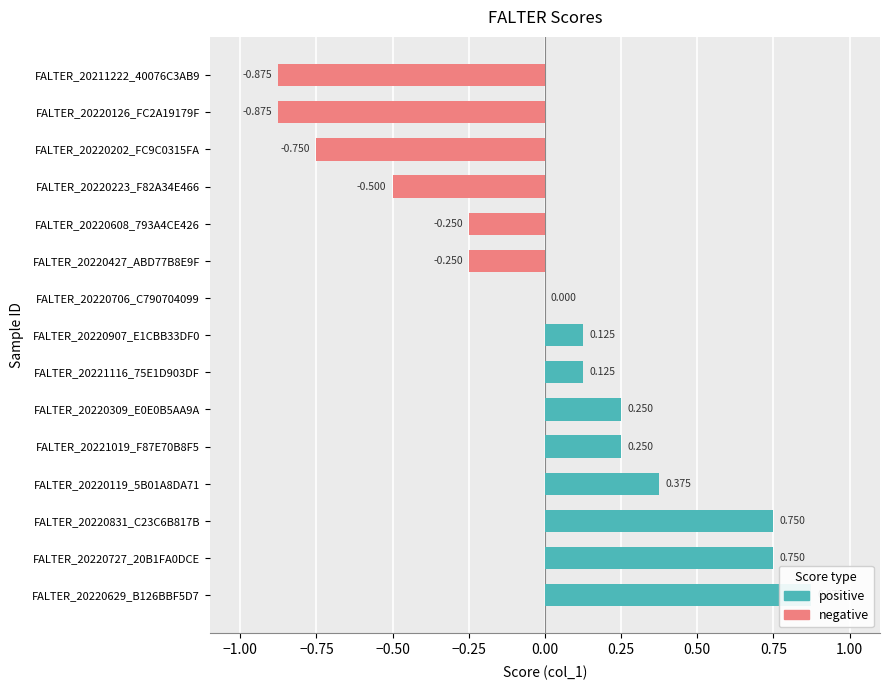

How many data points in negative are less than 0?

6